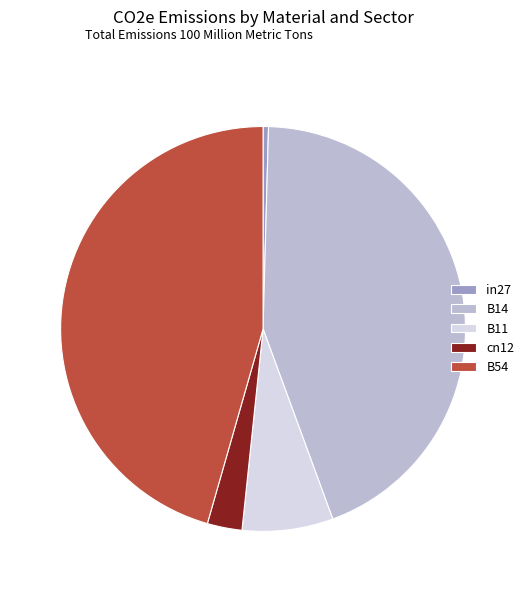

How many slices are in this pie chart?

5